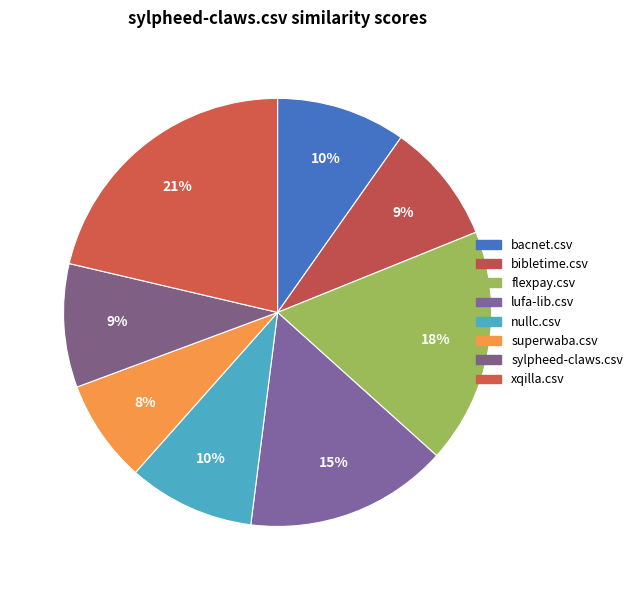

How many slices are in this pie chart?

8